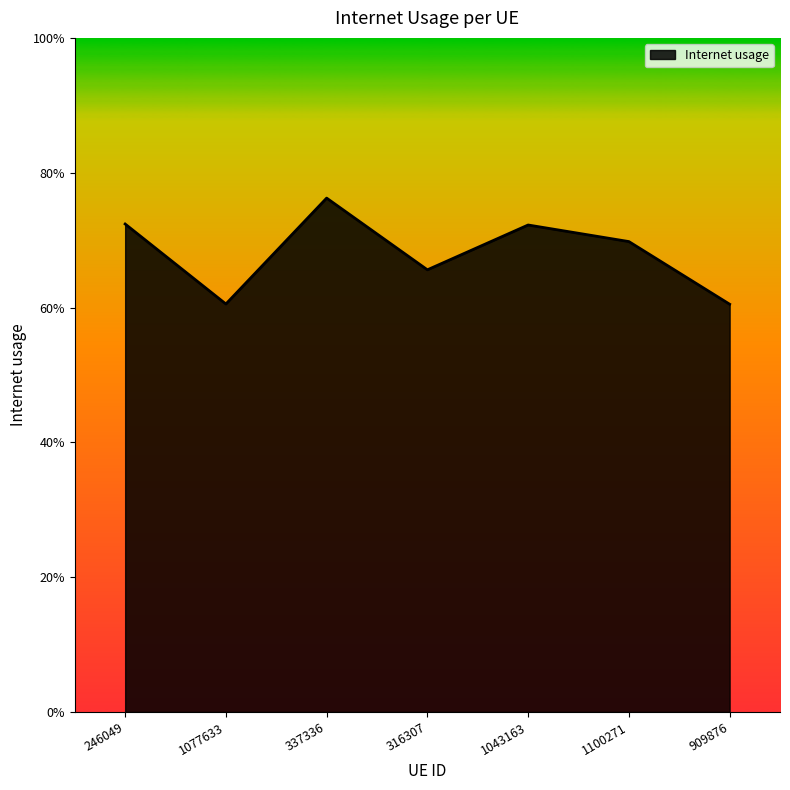

Is this an area chart (filled region under the line)?

Yes